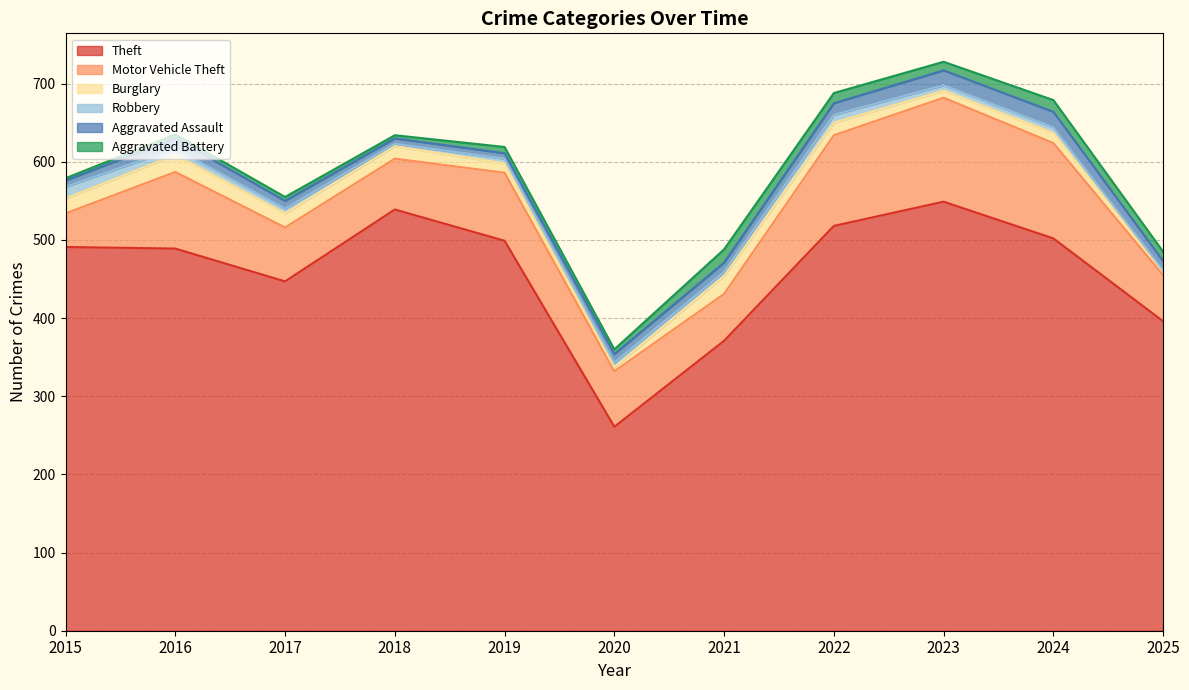

What is the difference between the second highest and second lowest values in the Aggravated Battery series?

11